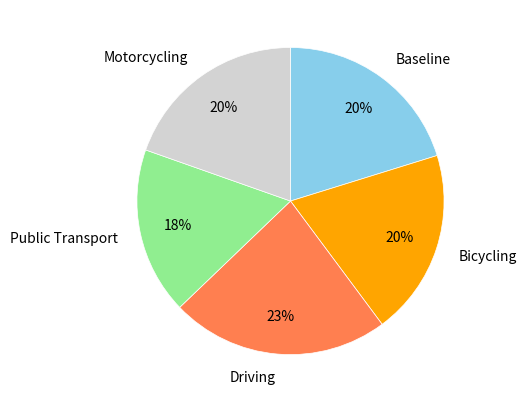

To the nearest percent, what is the difference between the Driving and Motorcycling slice percentages?

3%